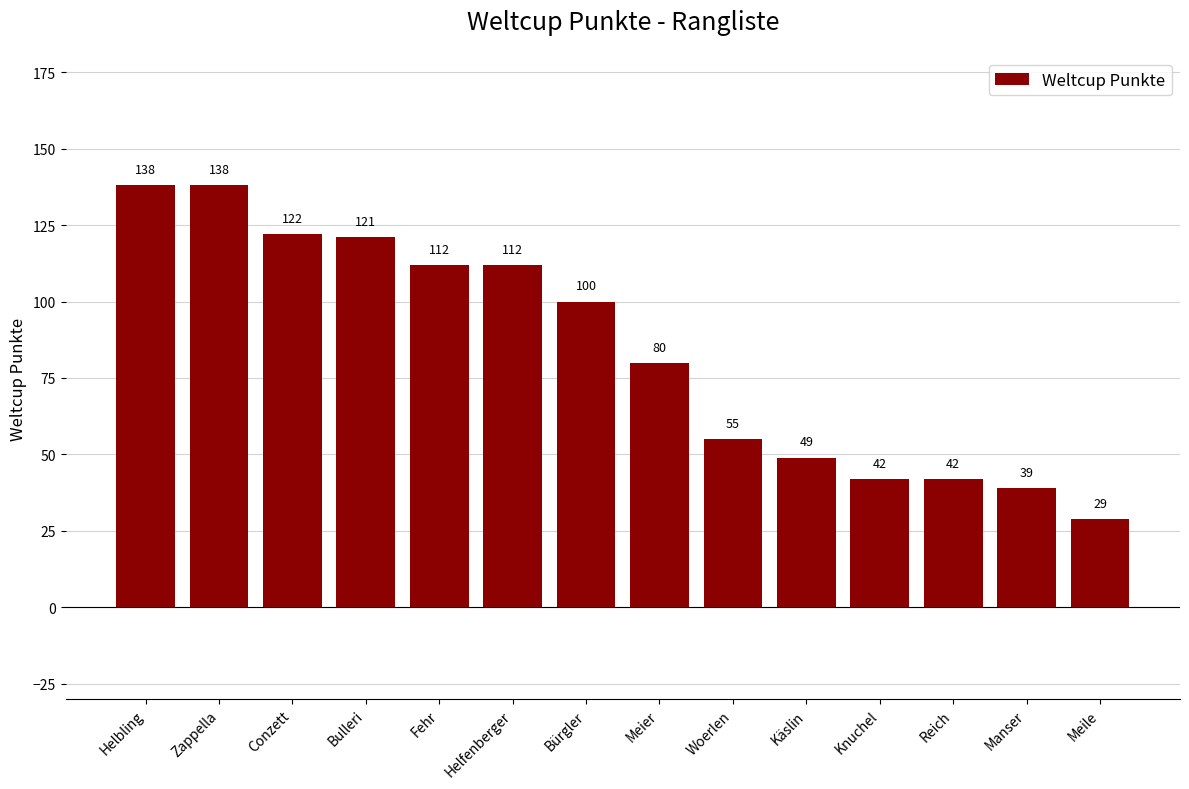

Reading left to right, transcribe all the data shown in this chart.

138	138	122	121	112	112	100	80	55	49	42	42	39	29